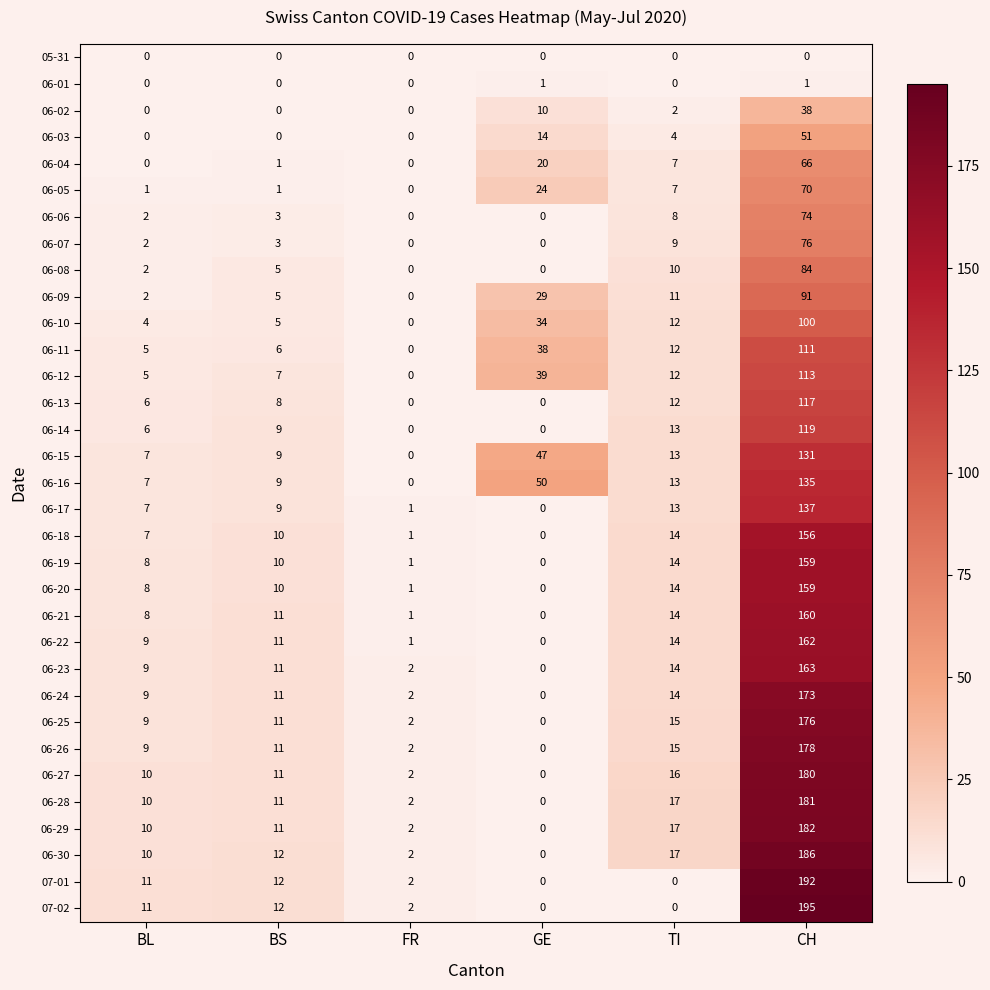

Which series has the widest spread of values?

07-02